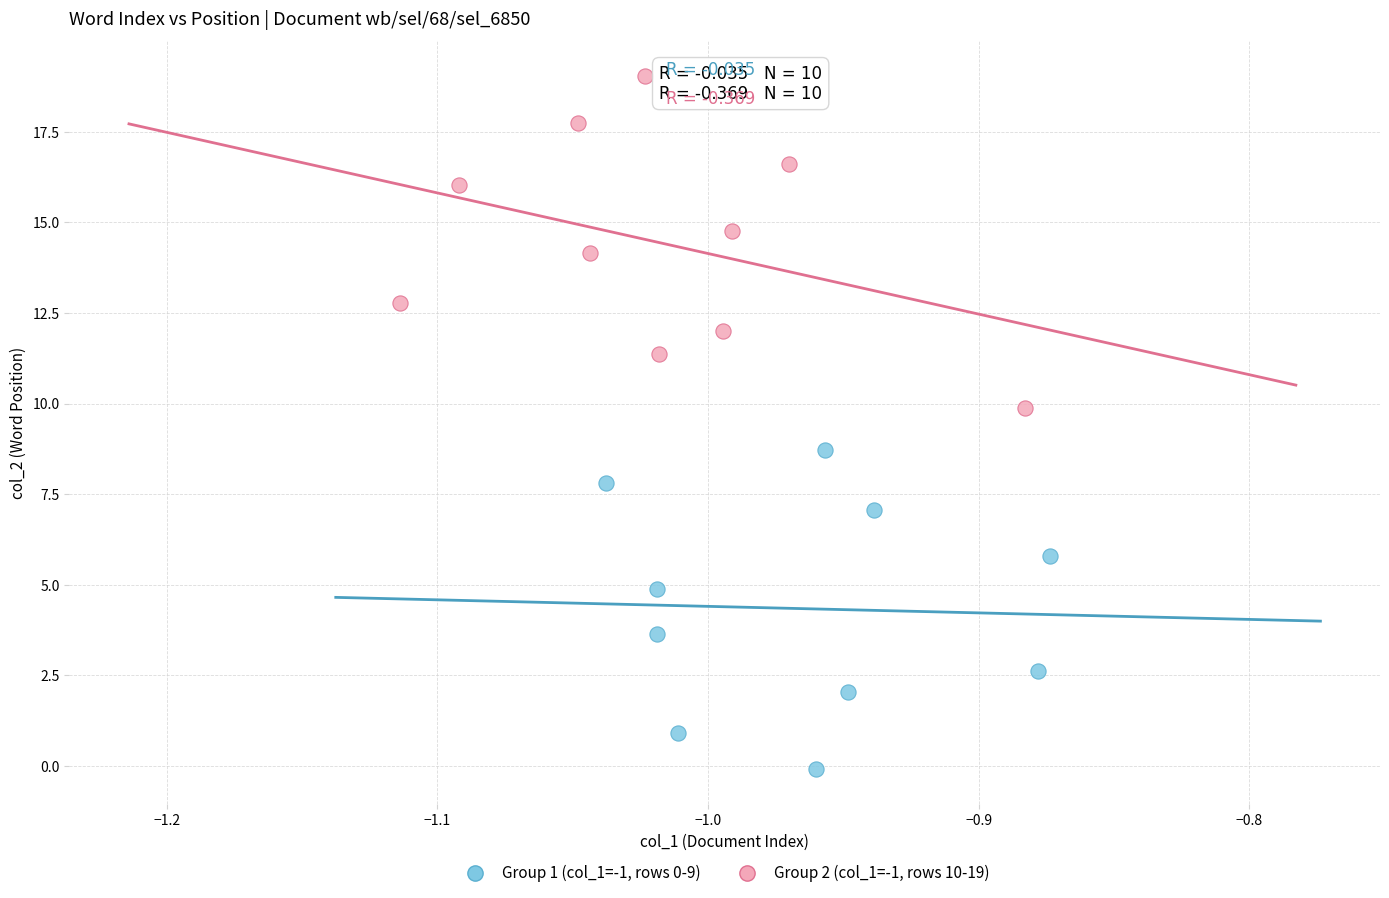

Which series reaches the maximum Y coordinate?

Group 2 (col_1=-1, rows 10-19)